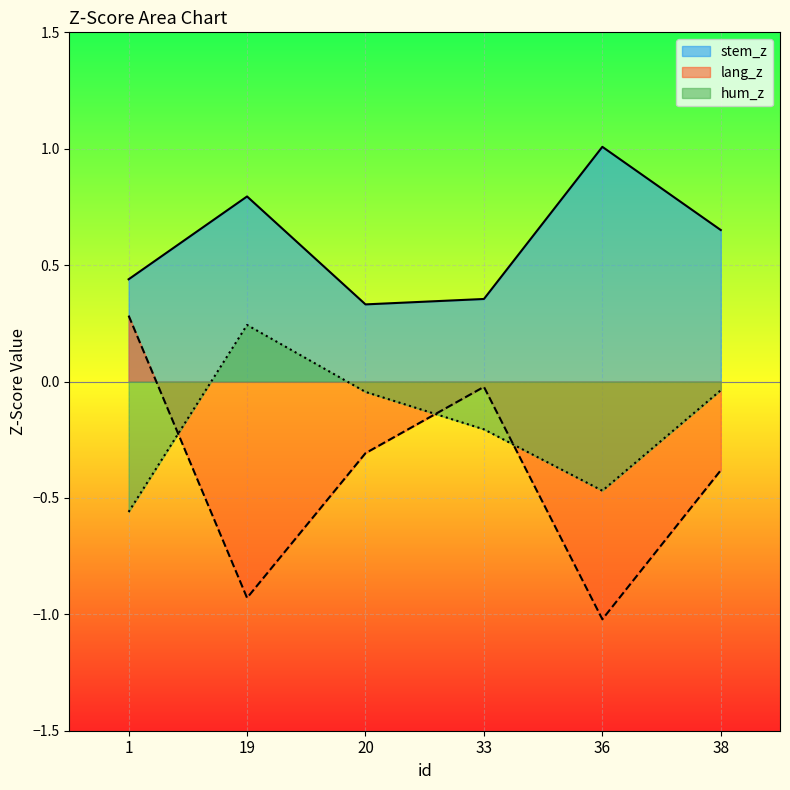

How many values in the lang_z series are below 0?

5